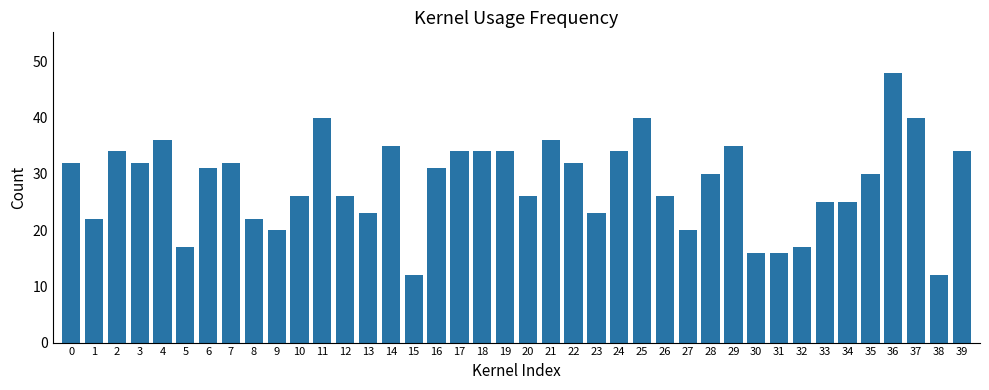

True or false: the data shows 57 at 3.

False